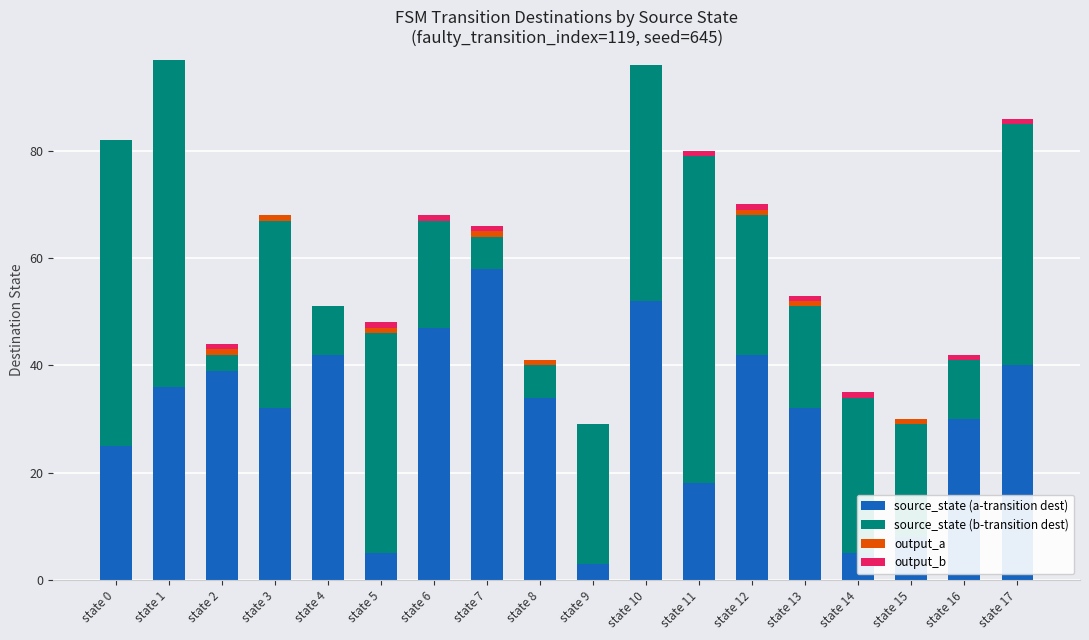

Count the number of categories in the chart.

18